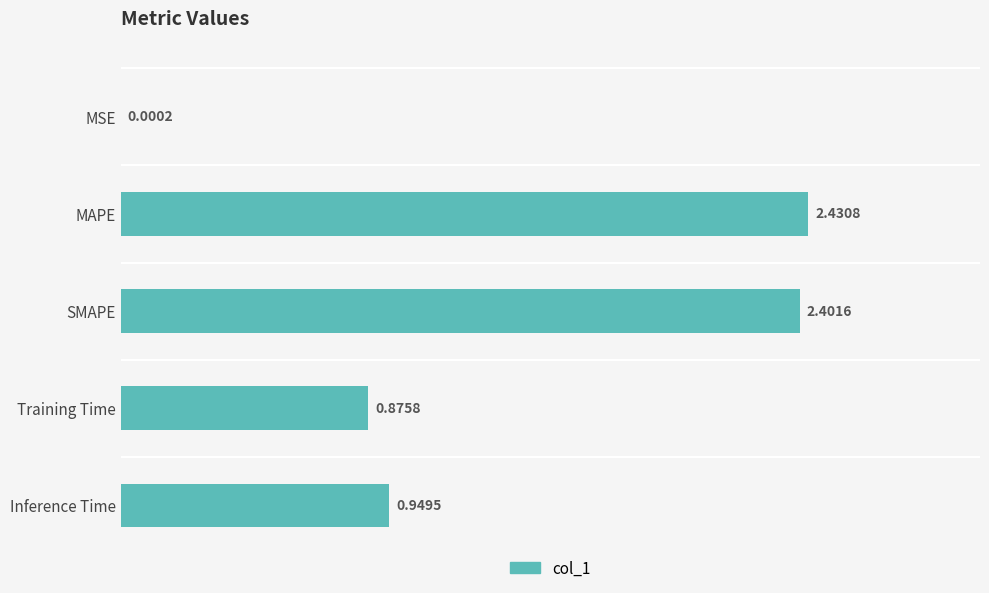

Which category has the highest value across all series?

MAPE